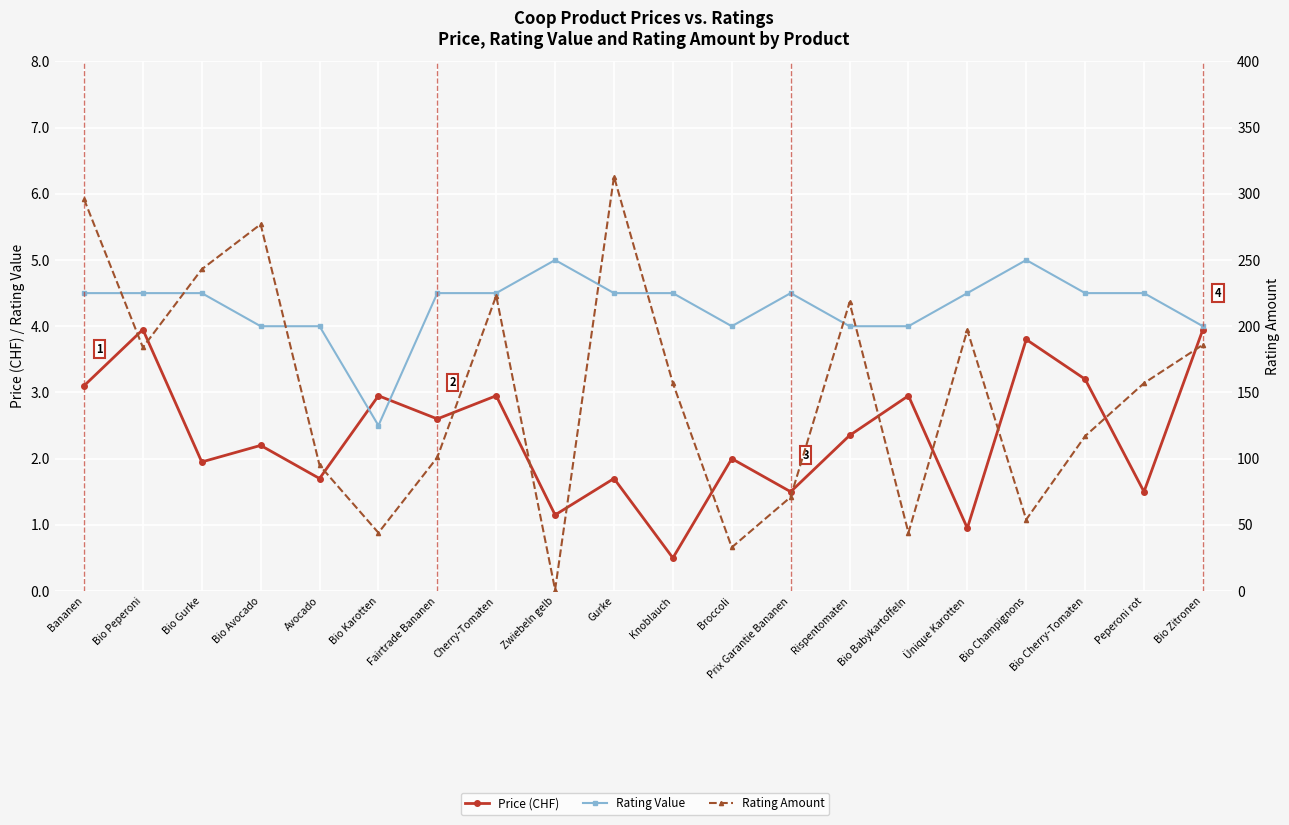

How many times do Price (CHF) and Rating Value cross each other?

2